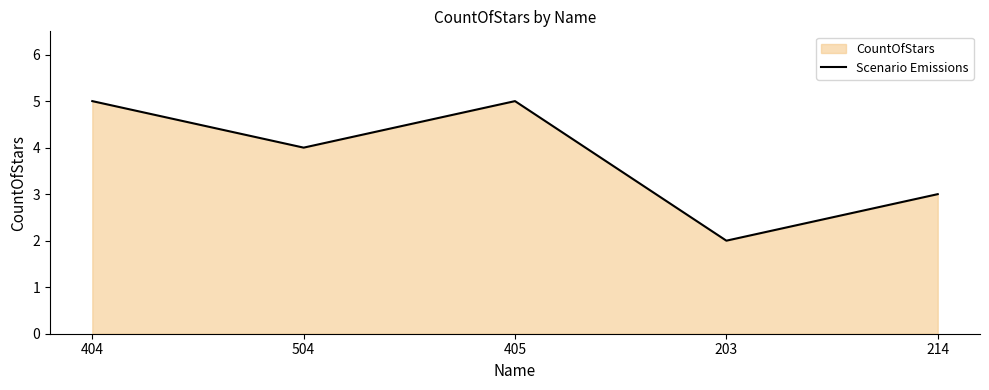

What is the ratio of the value at 214 to the value at 203?

1.5